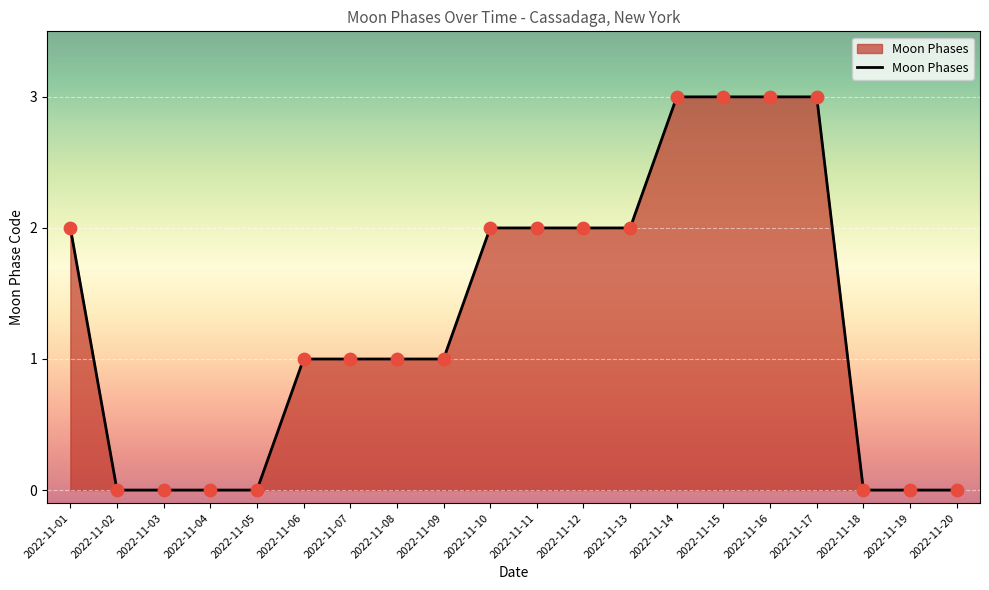

What is the change in value from 2022-11-01 to 2022-11-06?

-1